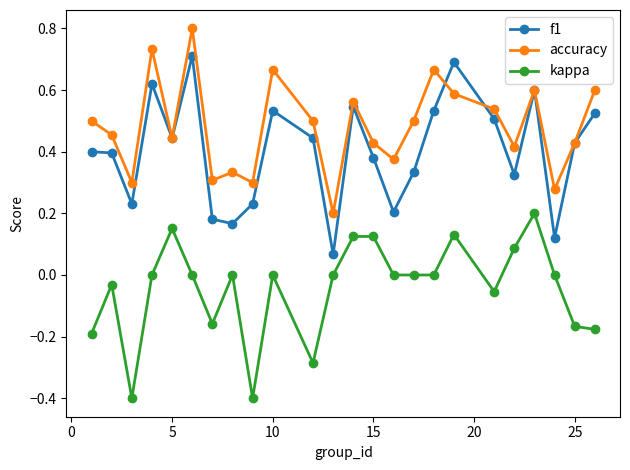

True or false: accuracy and kappa cross at least once.

False